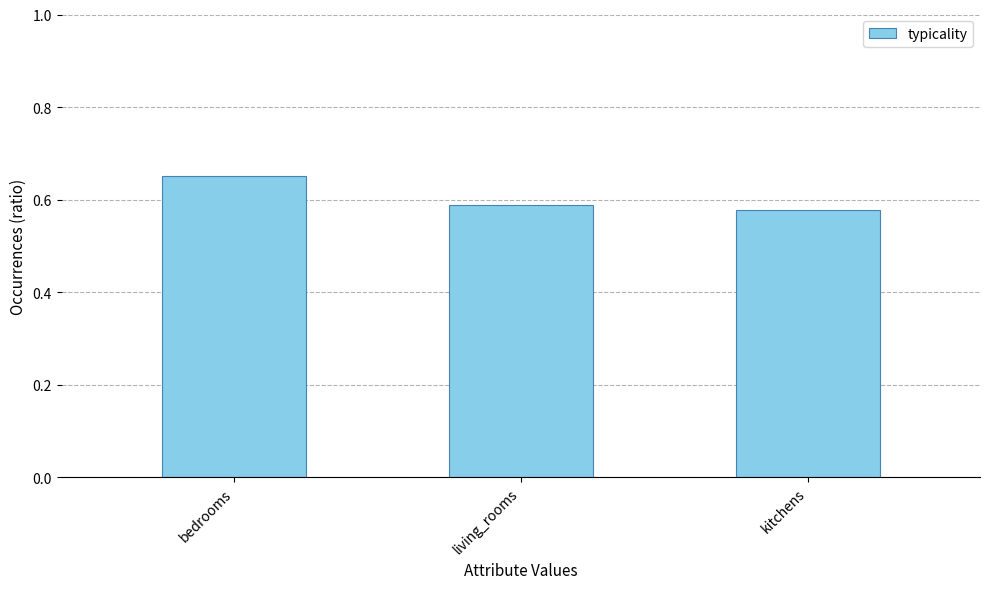

What is the sum of the values at kitchens and living_rooms?

1.2